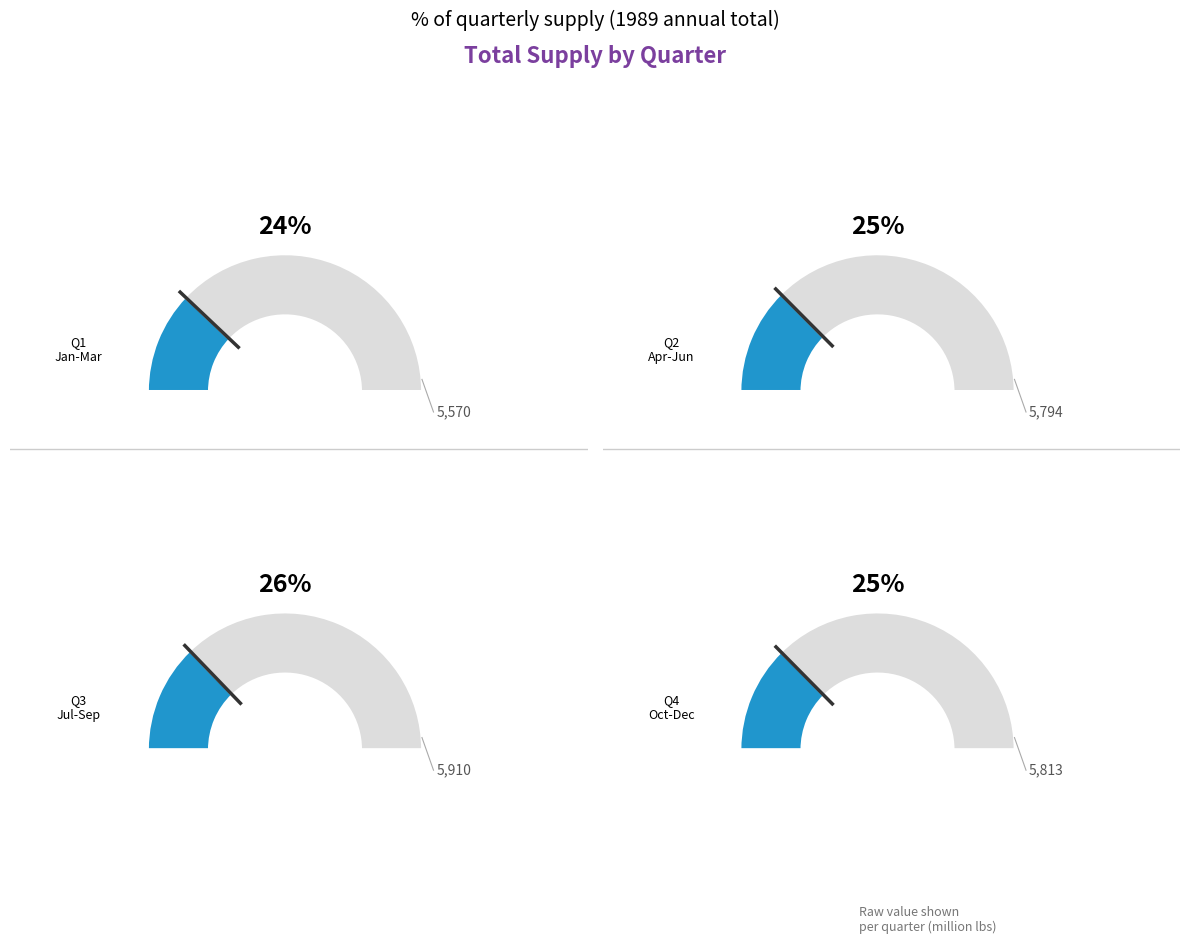

Does any single category account for the majority?

No